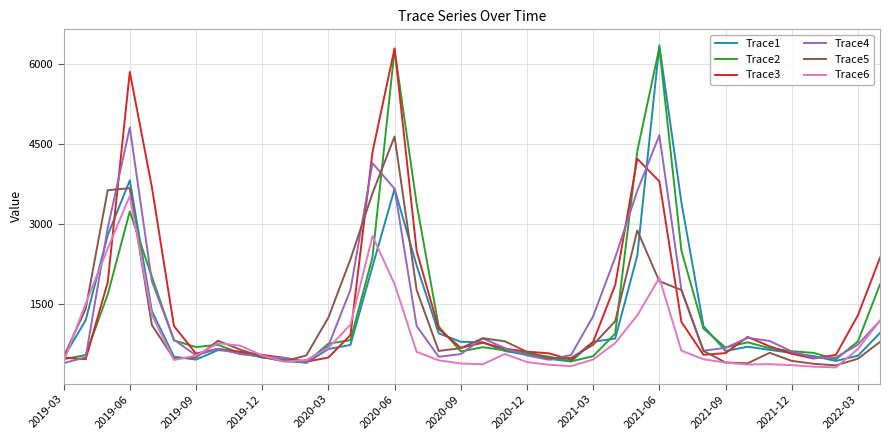

What is the minimum value shown in the chart?

305.7